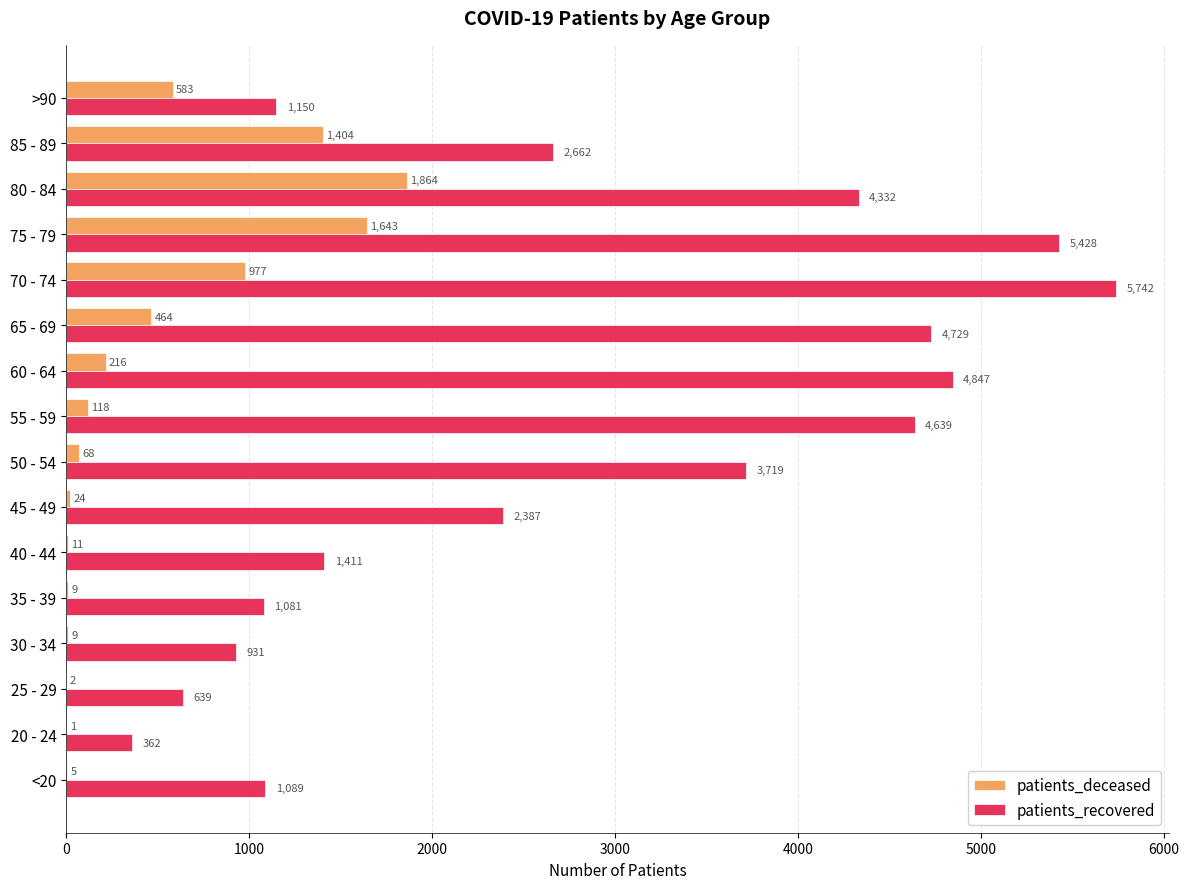

At which category is the sum across all series the highest?

75 - 79